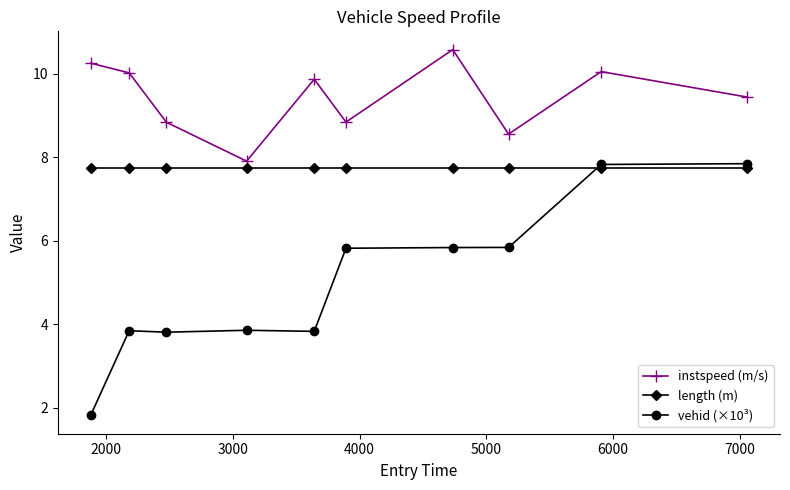

Rank the series by their average value, from lowest to highest.

vehid (×10³), length (m), instspeed (m/s)